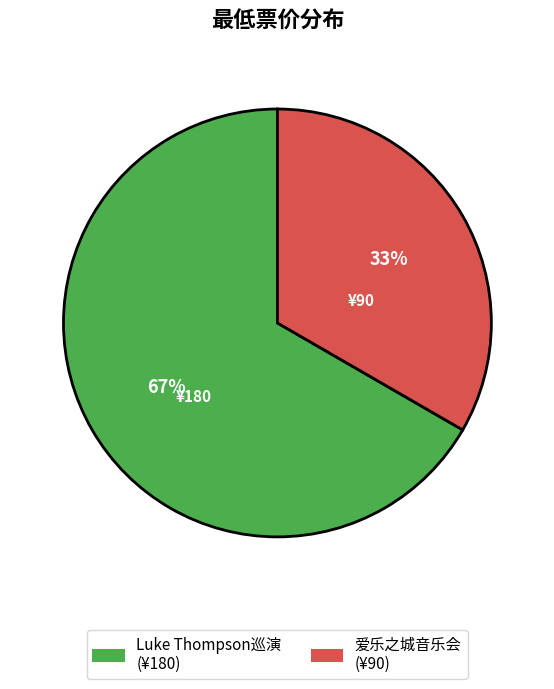

To the nearest percent, what is the average slice percentage?

50%